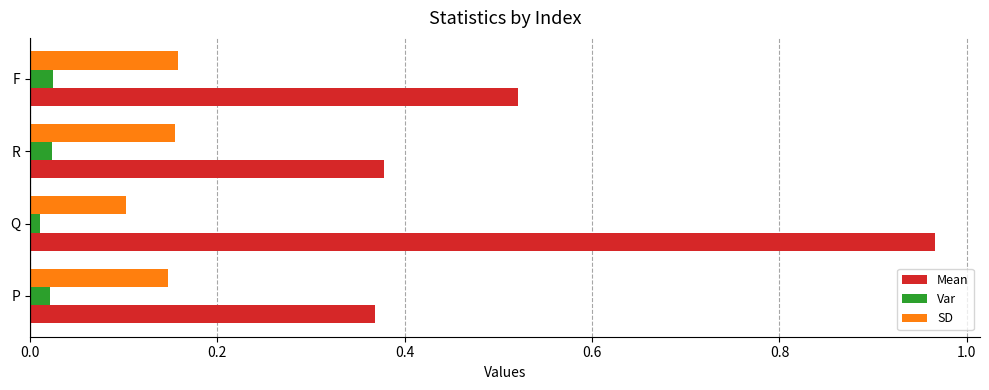

What is the average value of the Mean series?

0.6